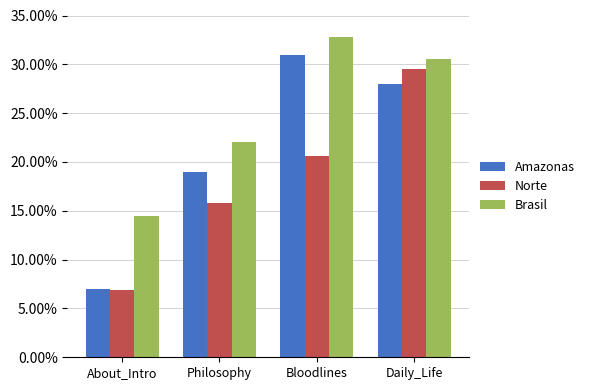

What are all the series names shown in the legend?

Amazonas, Norte, Brasil